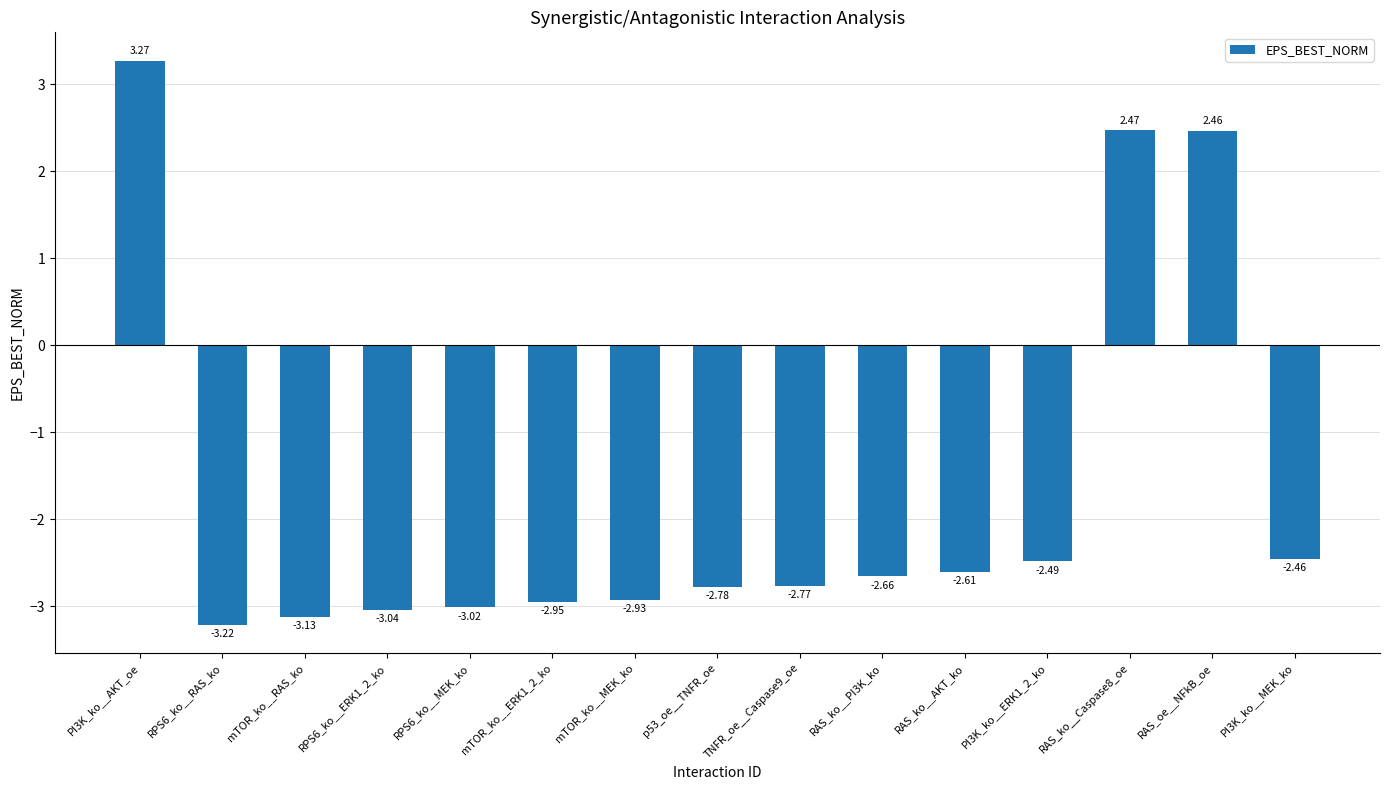

What is the average value?

-1.7